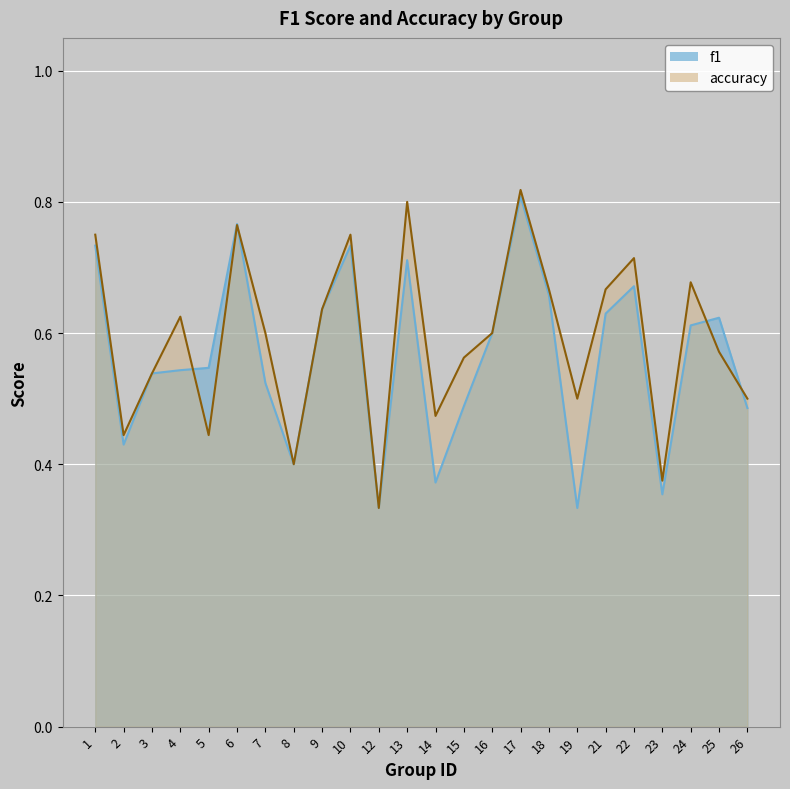

Is the value of f1 at 25 greater than the value of accuracy at 5?

Yes